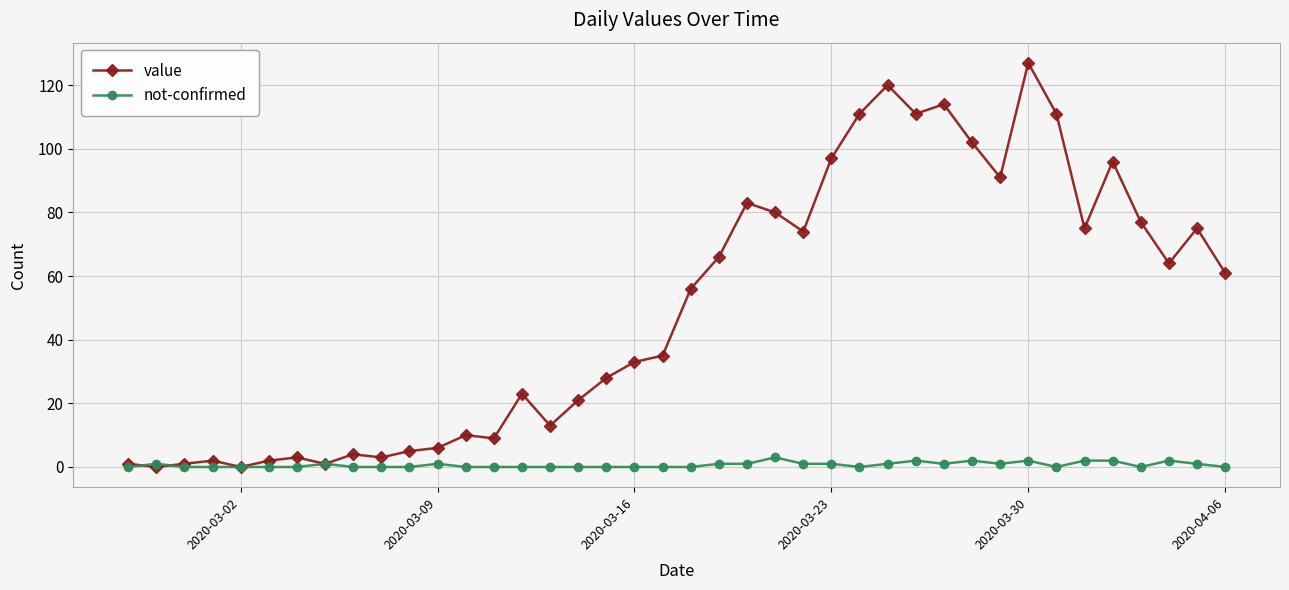

List the series in order of their peak value, highest first.

value, not-confirmed